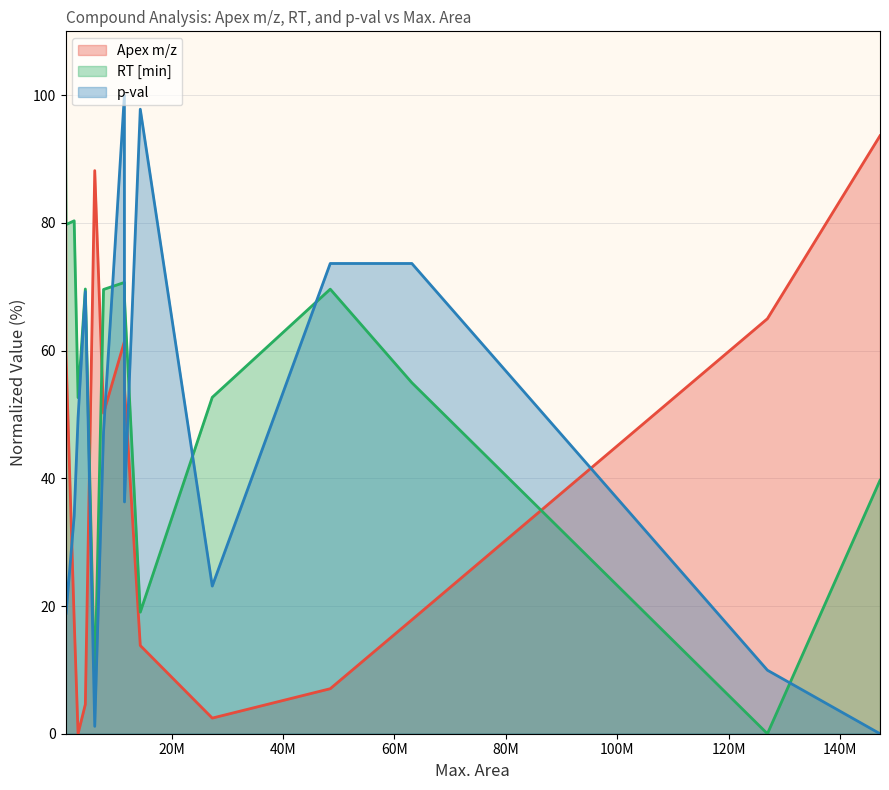

Reading left to right, what are all the values shown in this chart?

Apex m/z: 916688.080002975=100.0	1001943.94852409=59.4	2469706.73919294=17.8	3167490.61122539=0.0	4473849.55599714=4.6	6163400.29345134=88.2	7741574.85306474=50.2	11485839.0999677=61.4	11503854.7275204=54.2	14340625.7903461=13.8	27269834.2339408=2.4	48459164.5627833=7.0	63118217.0928996=17.8	126978332.295847=65.0	147198858.495442=93.6
RT [min]: 916688.080002975=100.0	1001943.94852409=79.7	2469706.73919294=80.3	3167490.61122539=52.6	4473849.55599714=69.6	6163400.29345134=7.2	7741574.85306474=69.6	11485839.0999677=70.7	11503854.7275204=68.2	14340625.7903461=19.0	27269834.2339408=52.7	48459164.5627833=69.6	63118217.0928996=55.0	126978332.295847=0.0	147198858.495442=39.7
p-val: 916688.080002975=31.9	1001943.94852409=18.7	2469706.73919294=34.1	3167490.61122539=49.5	4473849.55599714=69.2	6163400.29345134=1.2	7741574.85306474=47.3	11485839.0999677=100.0	11503854.7275204=36.3	14340625.7903461=97.8	27269834.2339408=23.1	48459164.5627833=73.6	63118217.0928996=73.6	126978332.295847=9.9	147198858.495442=0.0